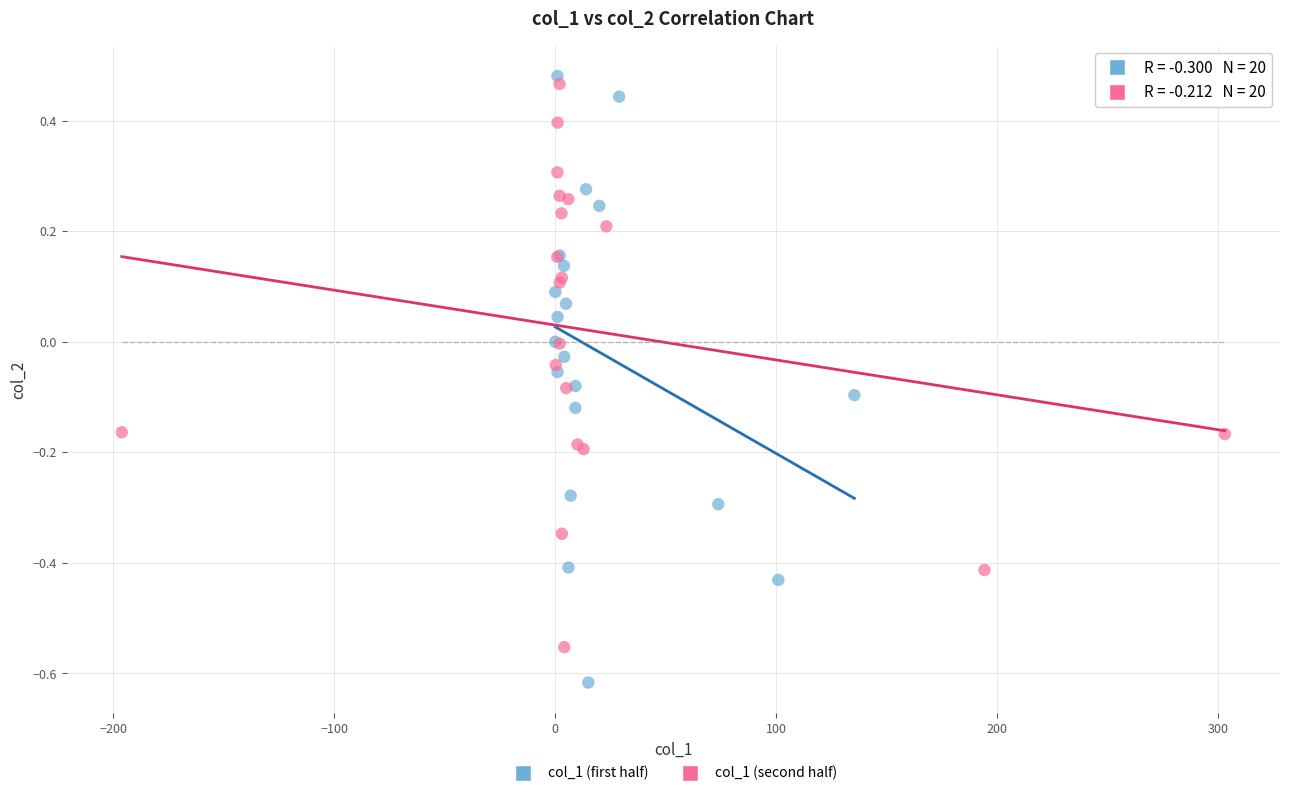

What are all the series names shown in the legend?

col_1 (first half), col_1 (second half)